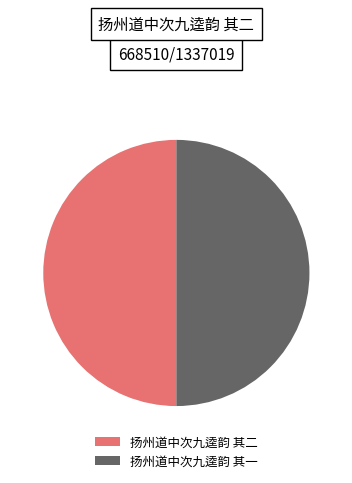

Is the sum of 扬州道中次九逵韵 其二 and 扬州道中次九逵韵 其一 greater than half?

Yes